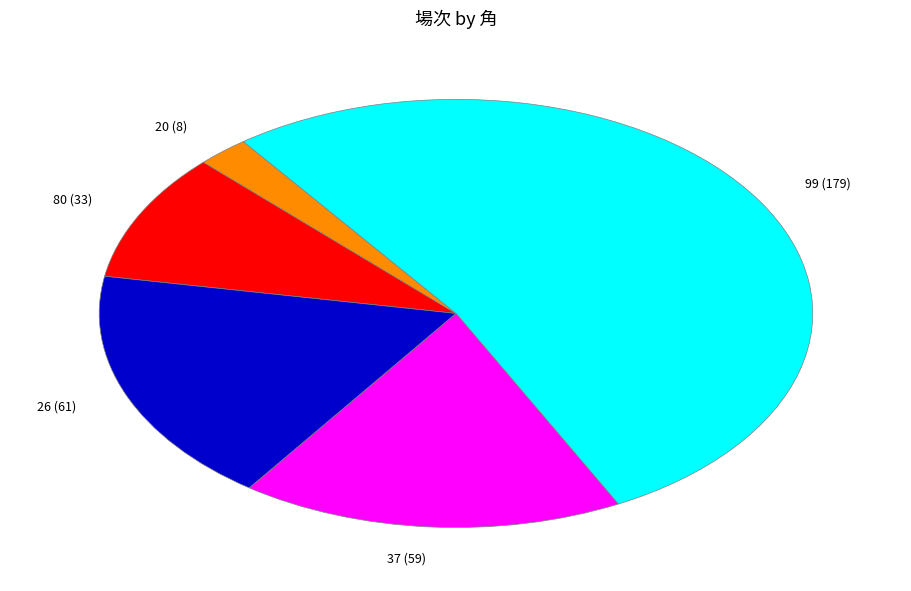

Is 37 (59) the majority of the pie?

No